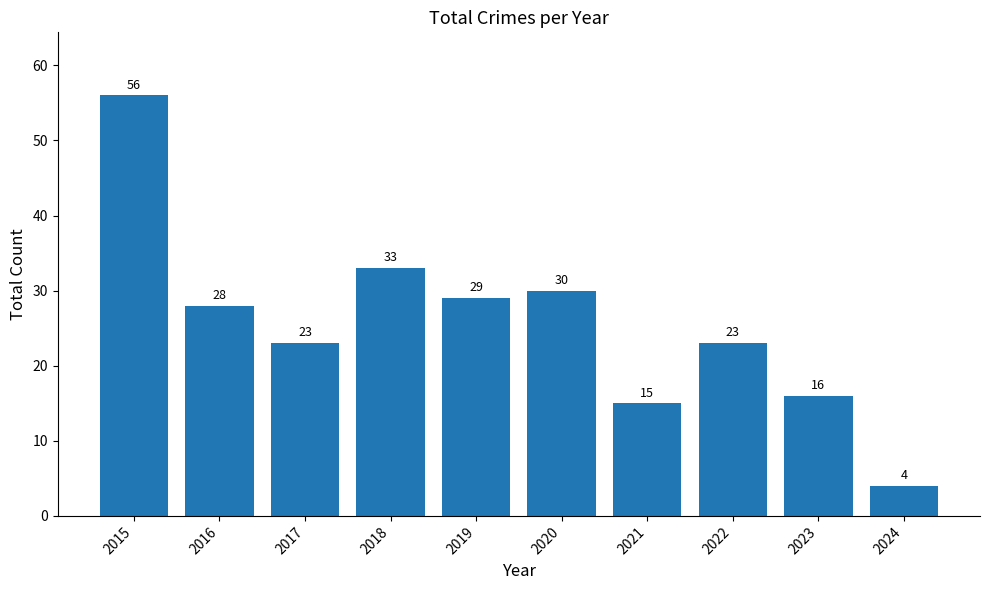

Read the value at 2020.

30